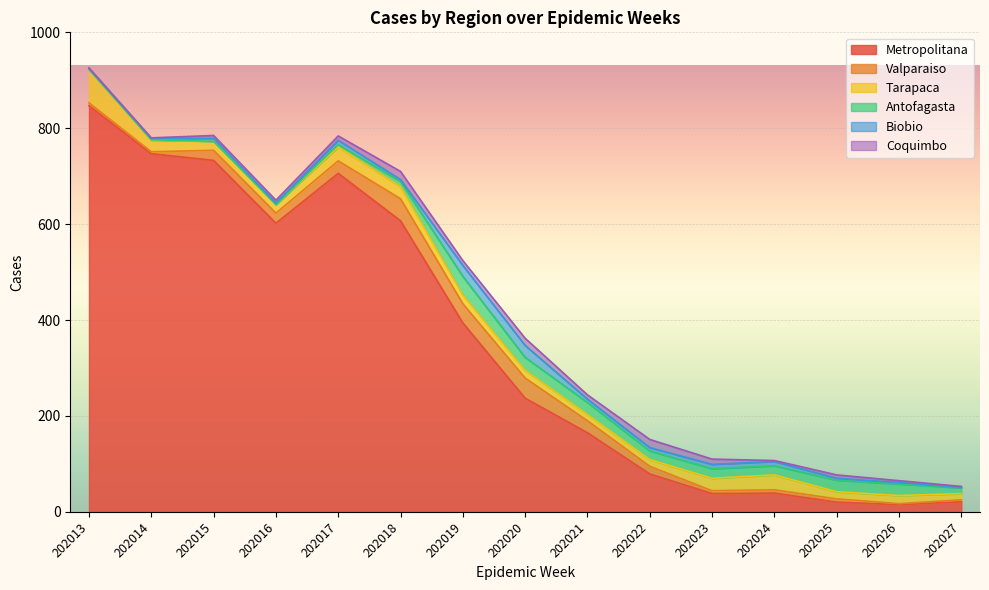

What is the highest value of the Antofagasta series?

39